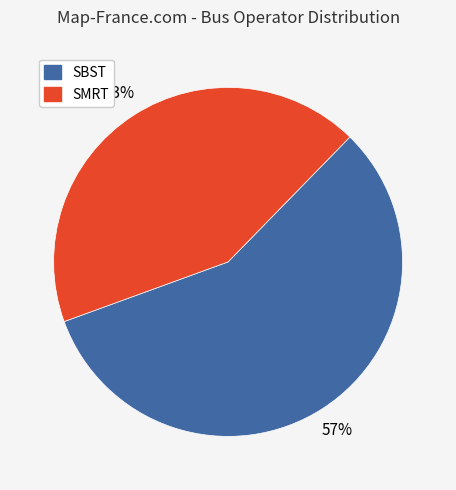

Rank the categories by value from highest to lowest.

SBST, SMRT